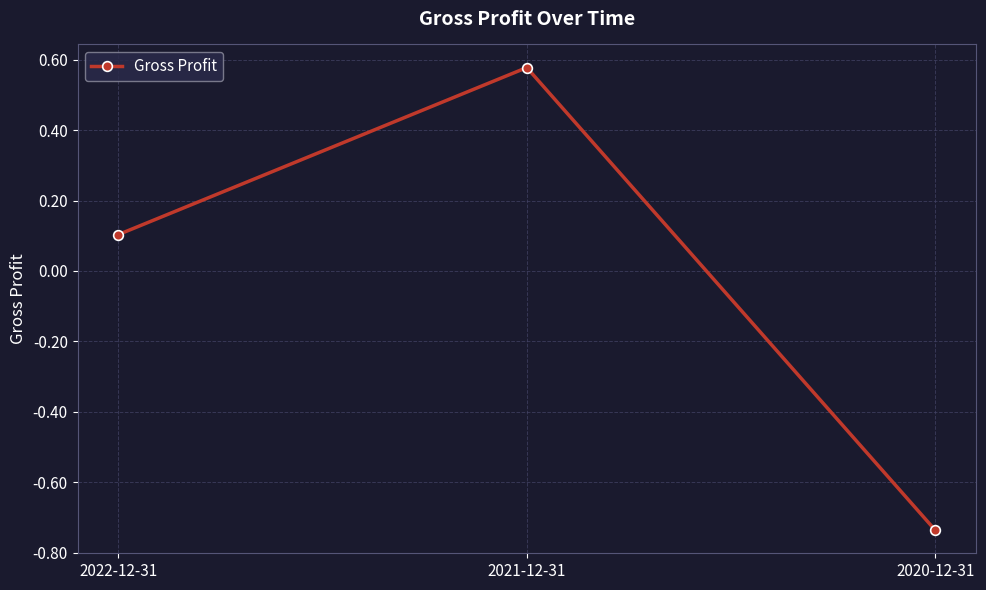

What is the label of the 3rd point from the left?

2020-12-31